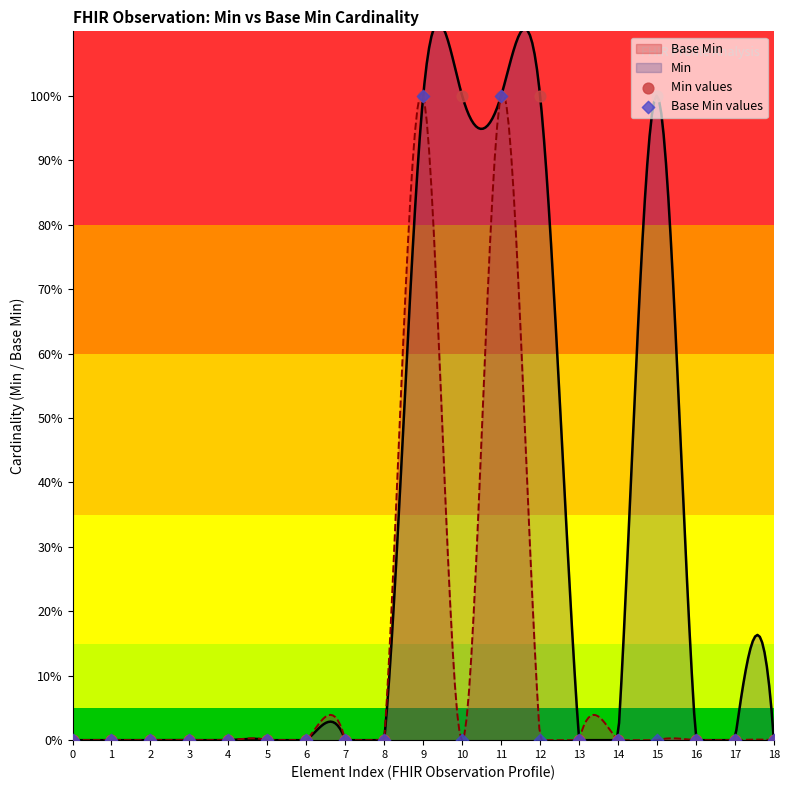

Which series contains the highest Y value?

Min values